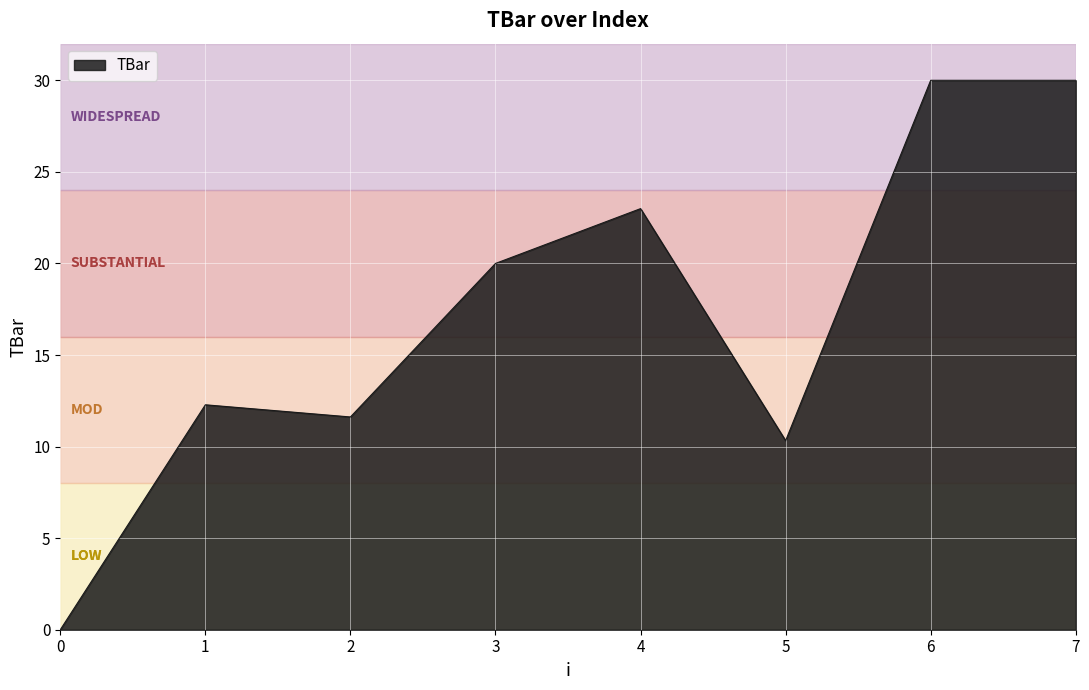

How many interior local valleys (lower than both neighbors) does the data have?

2